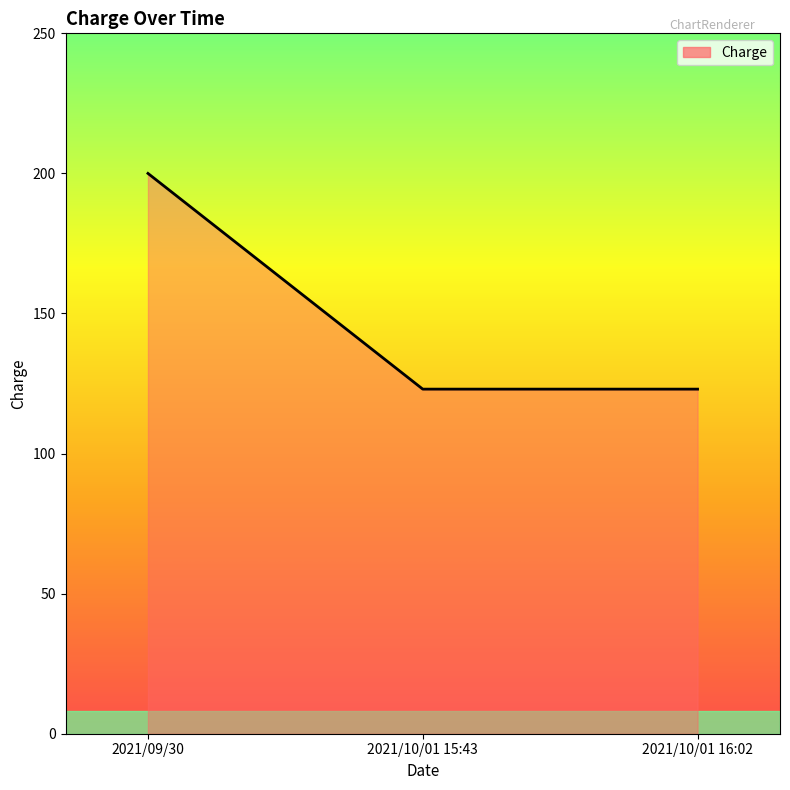

Count the values in the range 123 to 200.

3